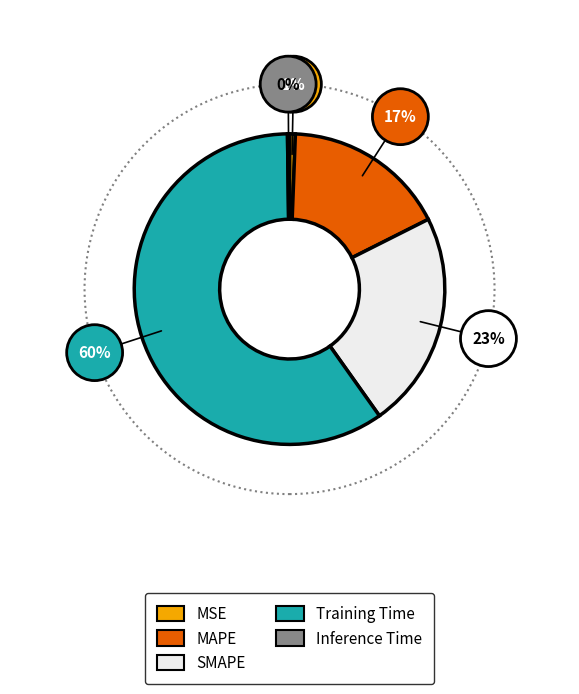

Is the sum of MSE and SMAPE greater than half?

No